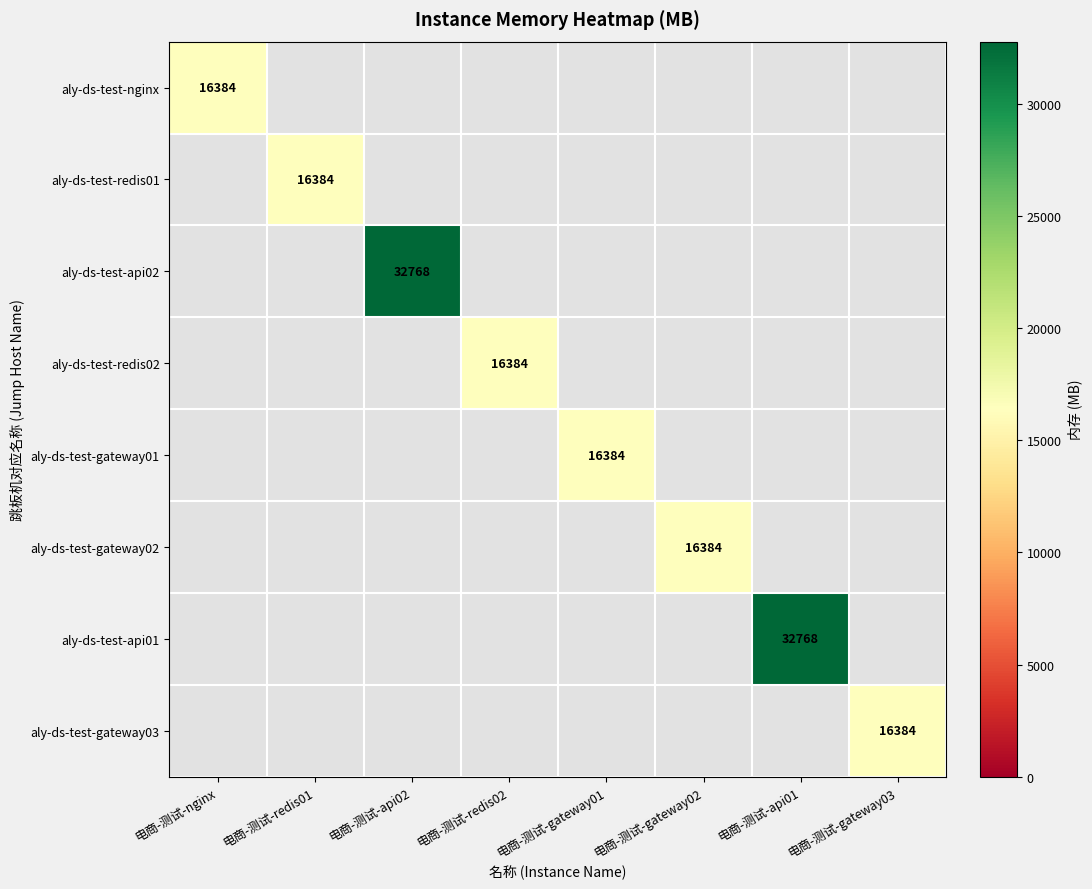

How many data points does each series have?

8